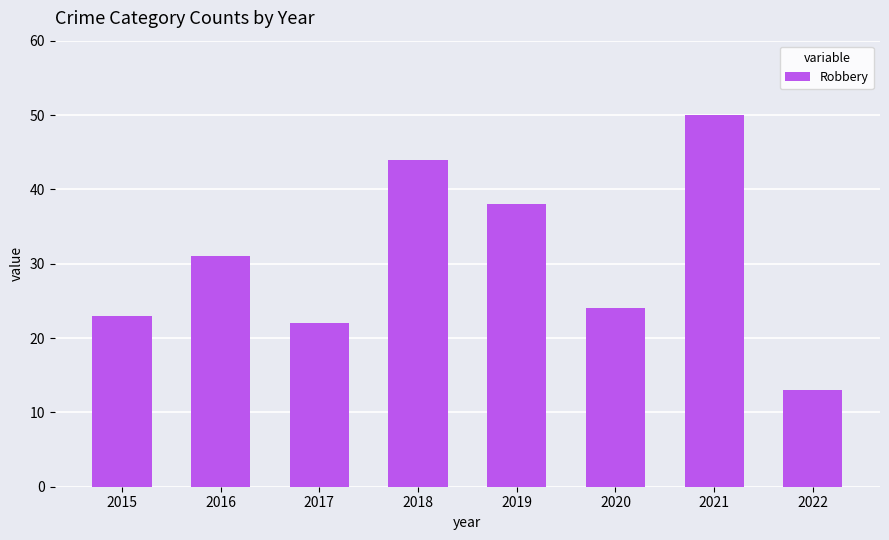

Which has a higher value, 2020 or 2018?

2018